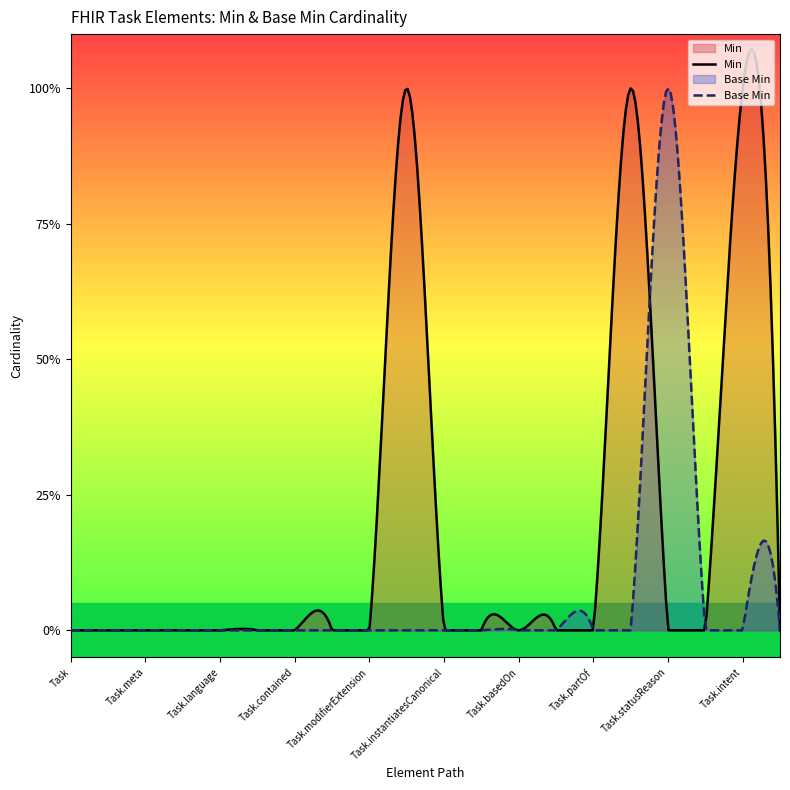

True or false: the data shows 1 at Task.extension.

False